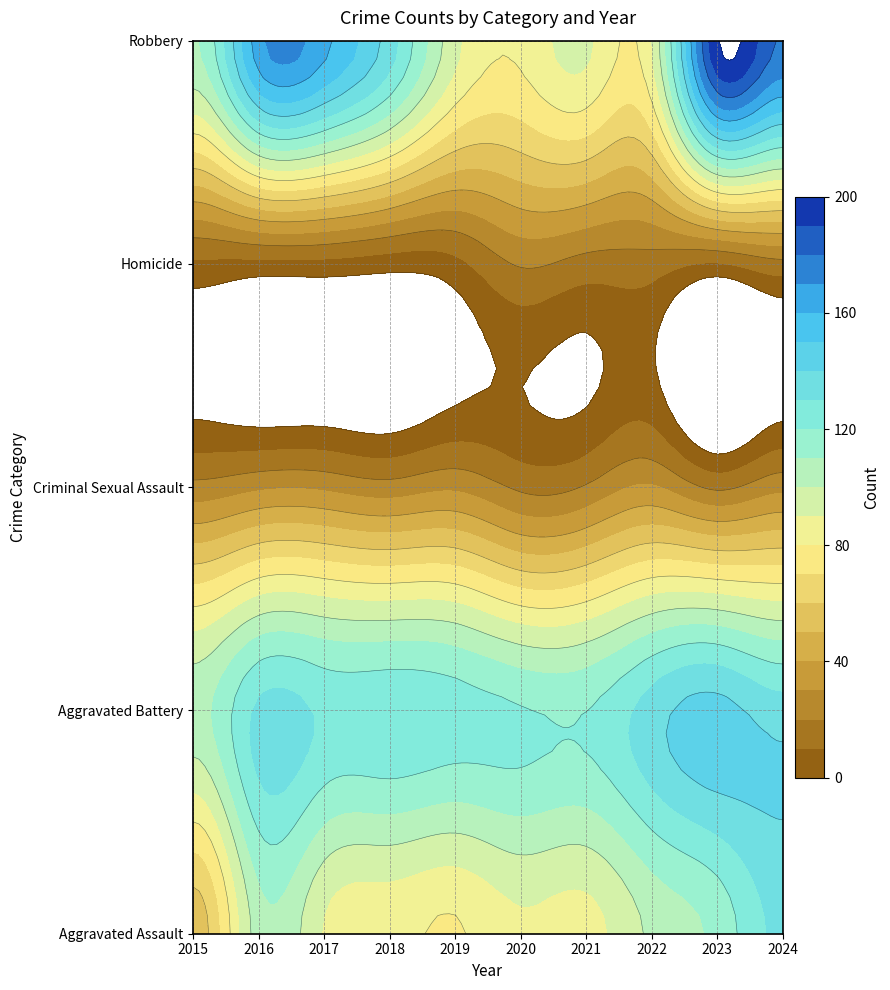

Which series has the largest total across all categories?

Robbery